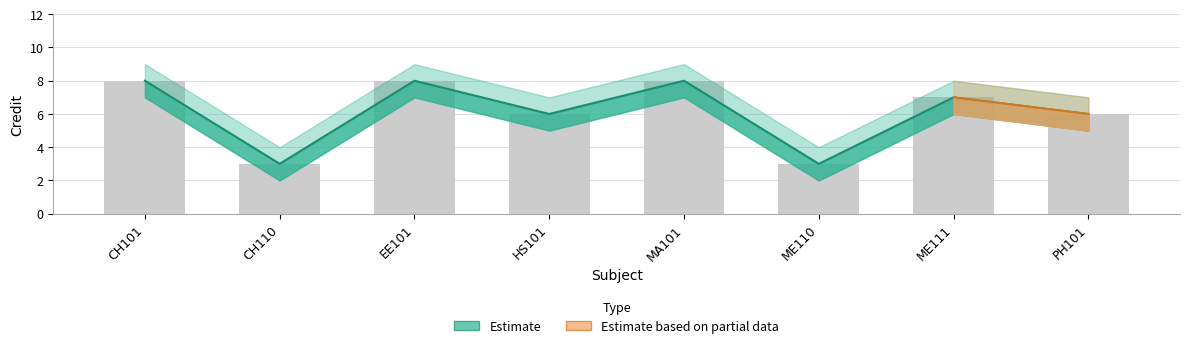

Which has a higher value, PH101 or CH101?

CH101